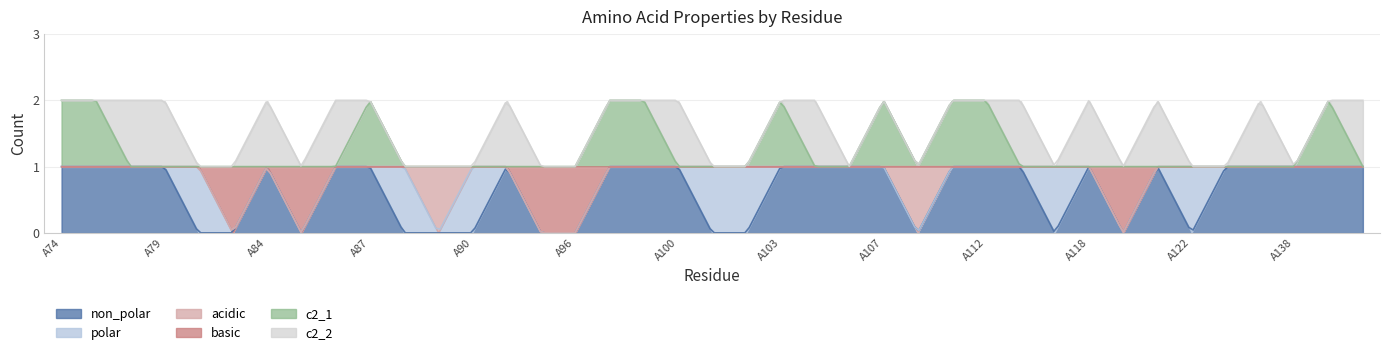

How many lines are shown in the chart?

6